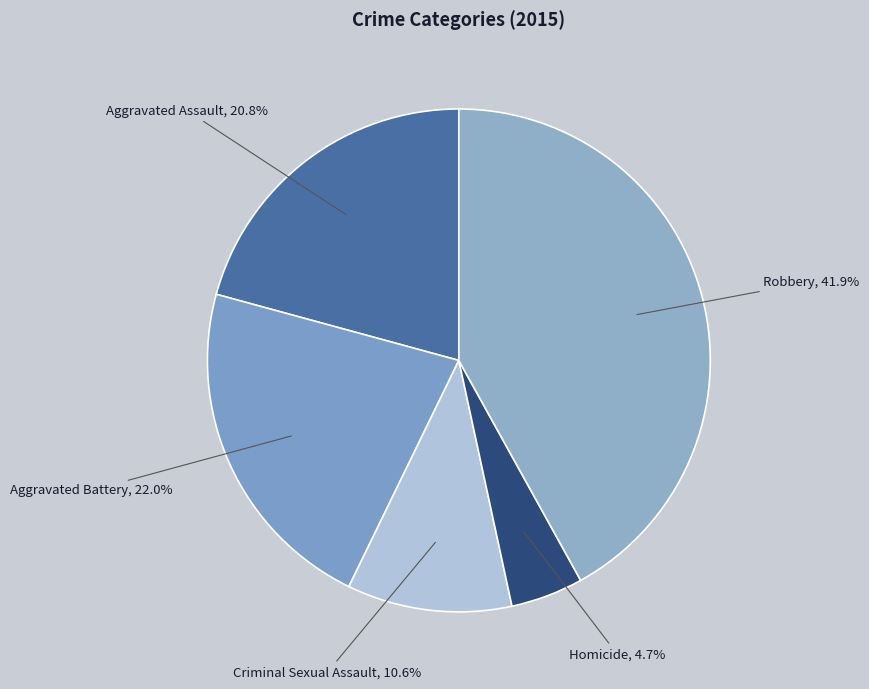

Count the number of slices in the pie.

5